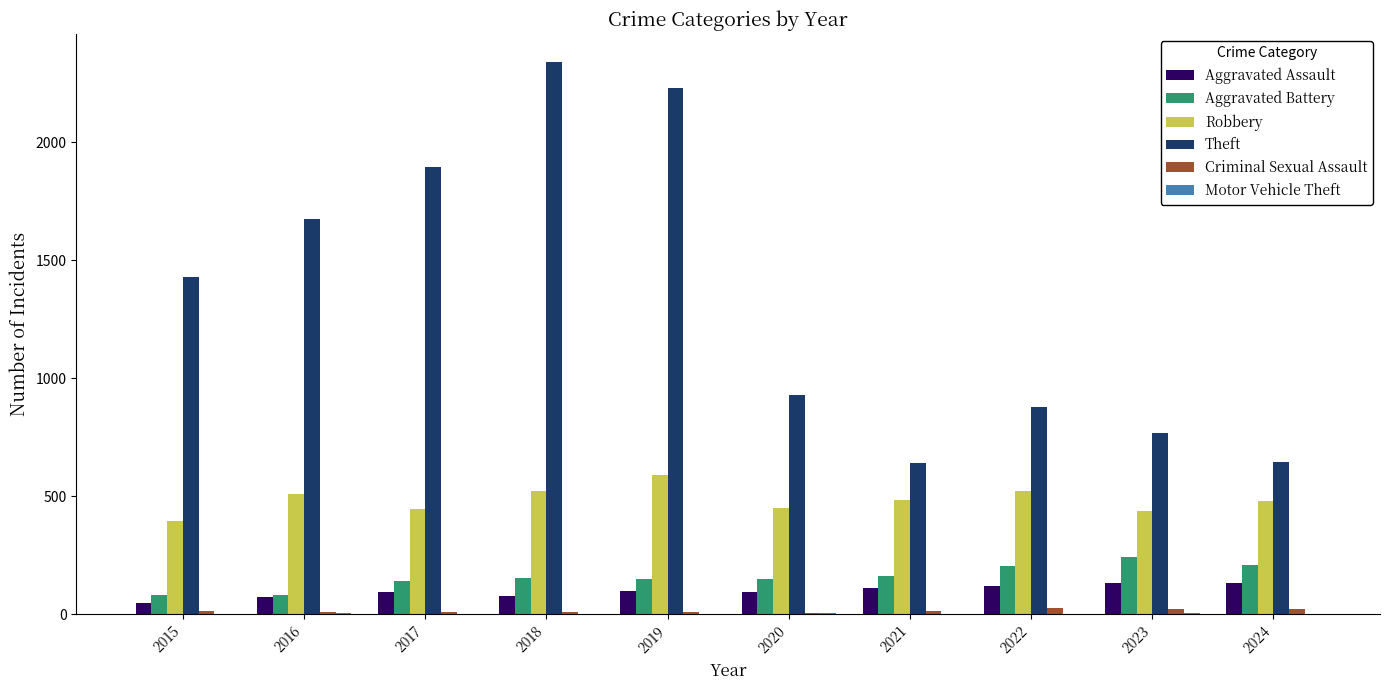

At which label is Theft closest to 1492?

2015